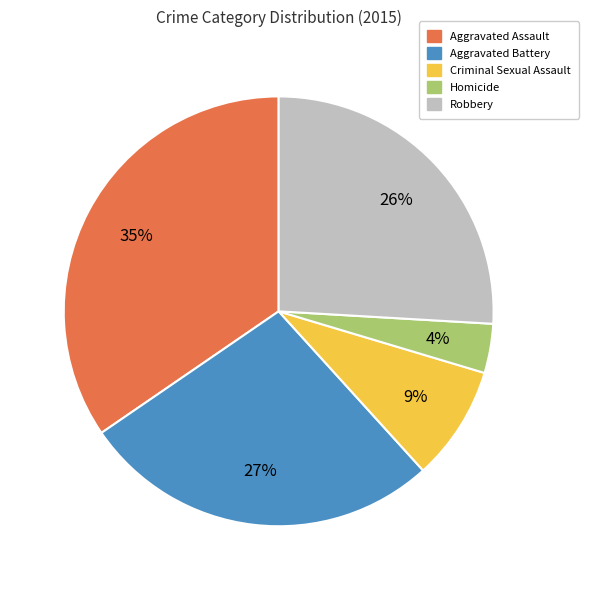

How many slices are in this pie chart?

5